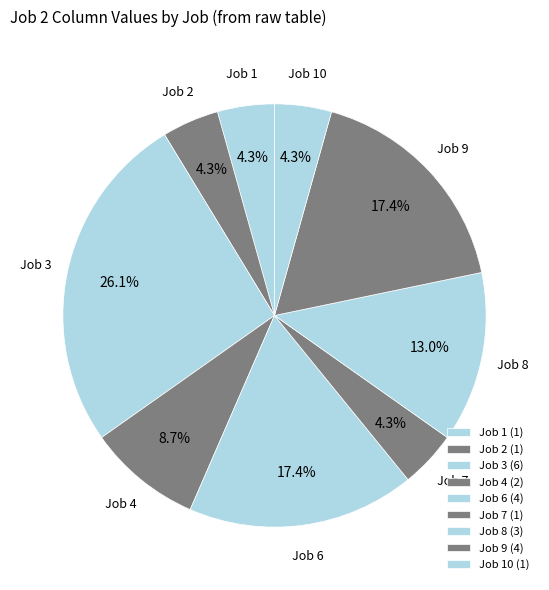

Is it true that Job 9 is 17% of the pie?

True